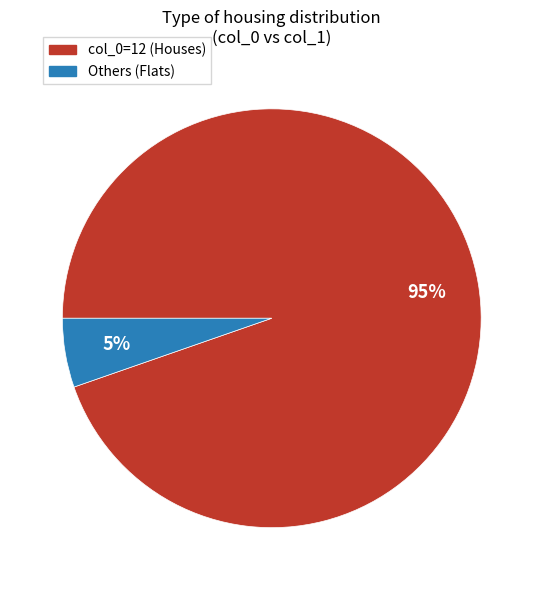

Is the sum of col_0=12 (Houses) and Others (Flats) greater than half?

Yes